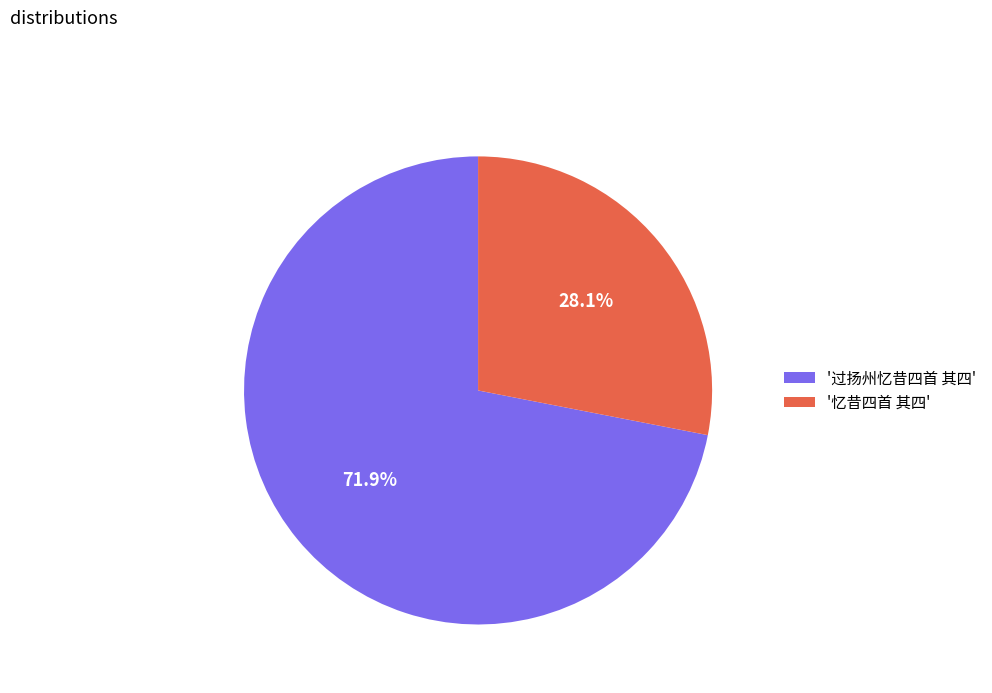

Rank the categories by value from lowest to highest.

'忆昔四首 其四', '过扬州忆昔四首 其四'